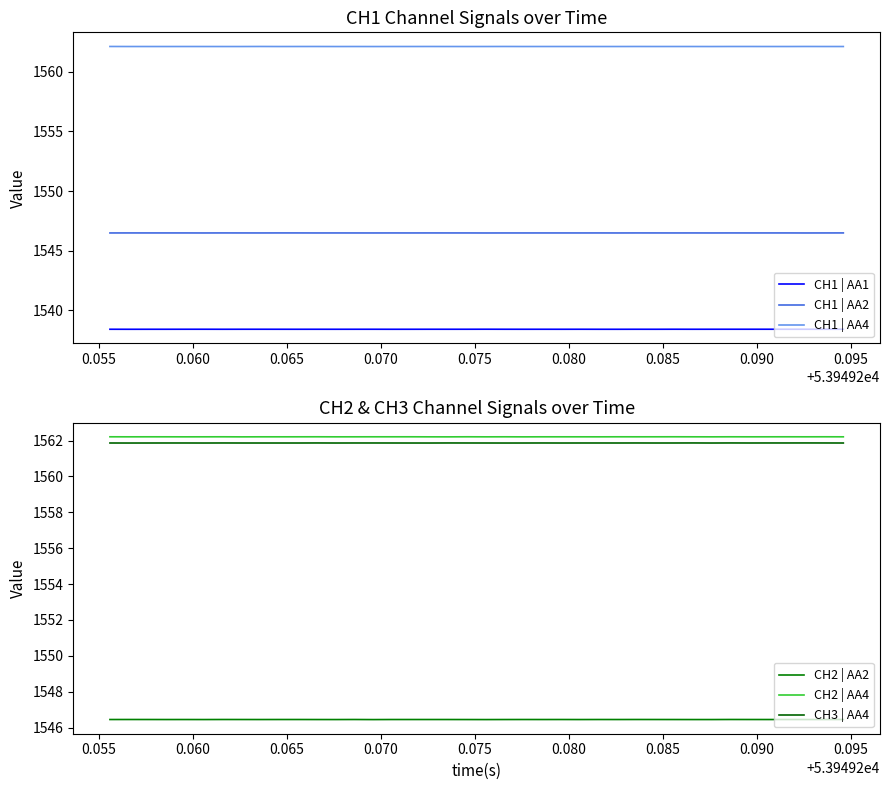

Which series has the largest total across all categories?

CH2 | AA4